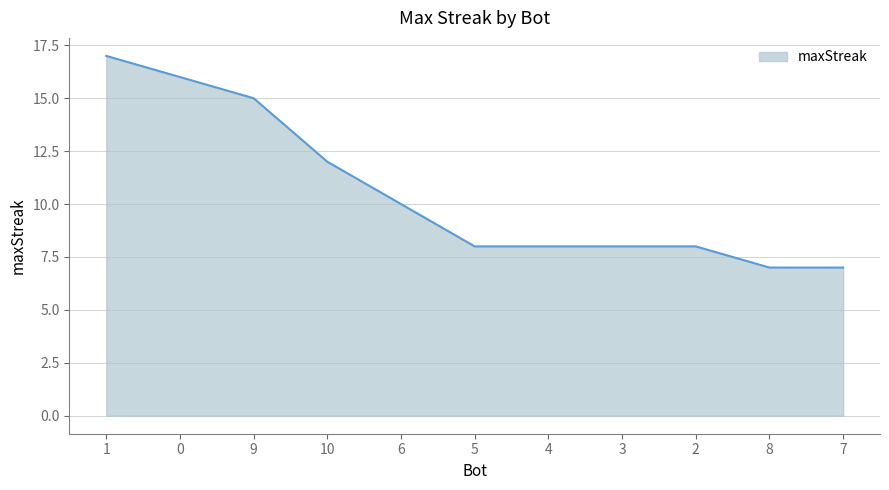

What is the maximum value shown in the chart?

17